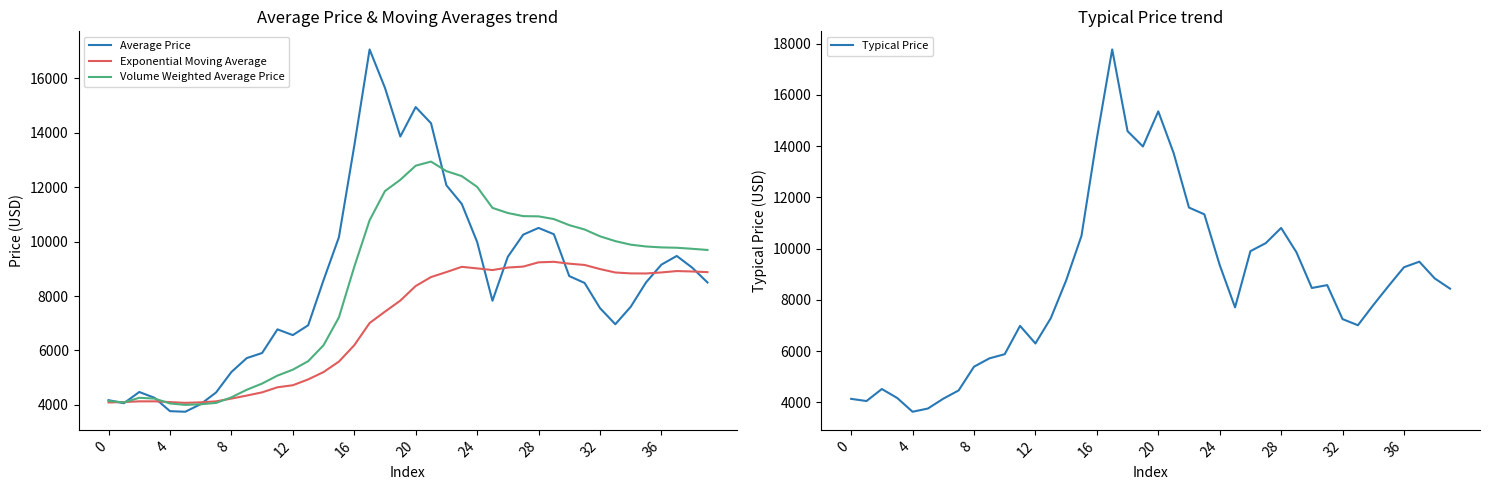

What is the minimum value for Volume Weighted Average Price?

3997.3